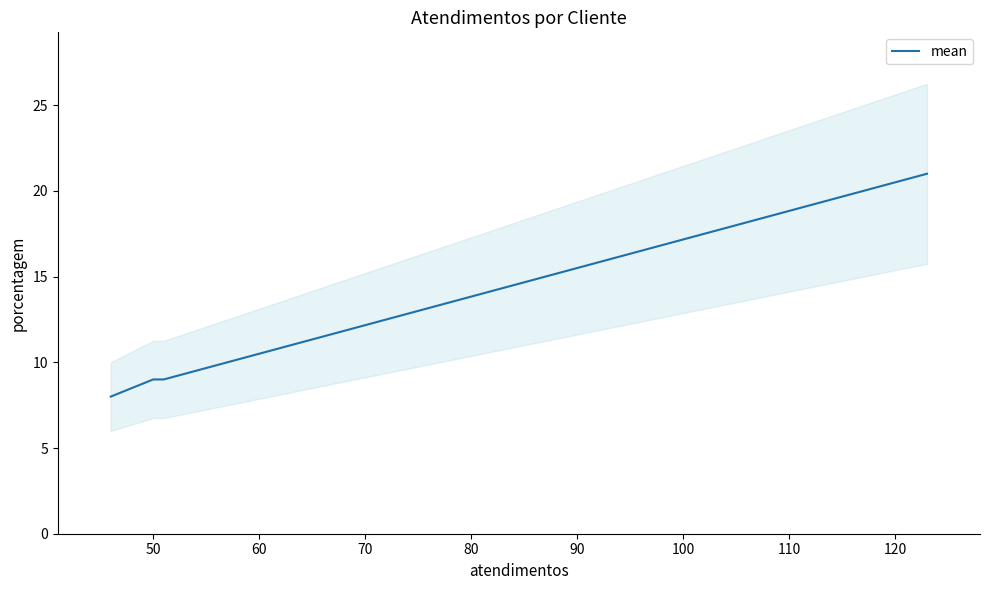

Count the number of categories in the chart.

4